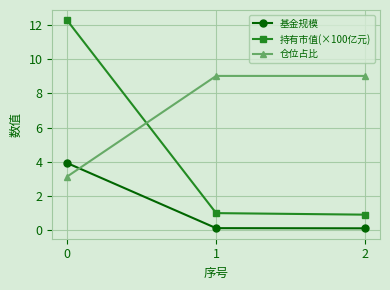

Reading right to left, what are all the values shown in this chart?

基金规模: 0.1	0.1	3.9
持有市值(×100亿元): 0.9	1.0	12.3
仓位占比: 9.0	9.0	3.1